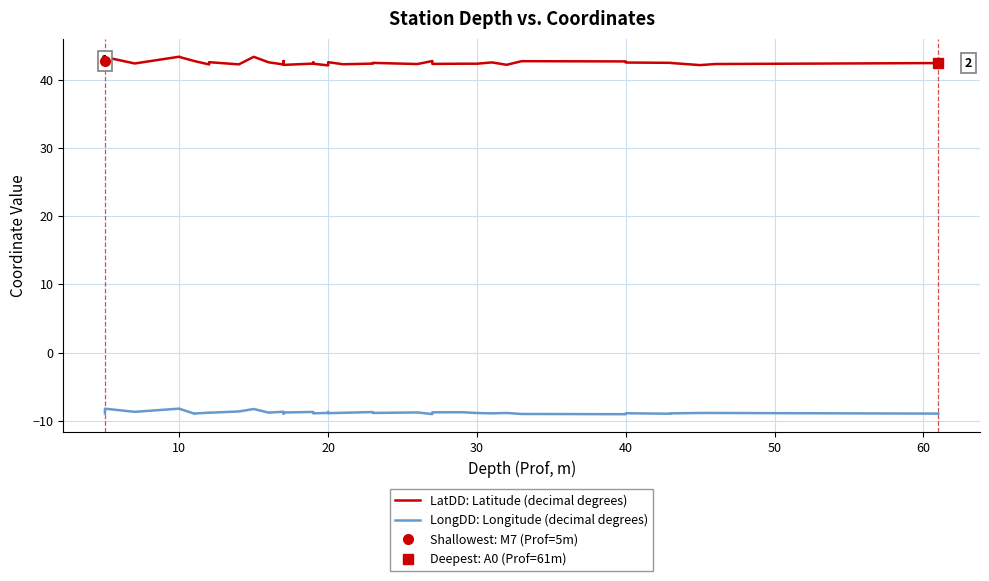

At how many categories does at least one series exceed -4?

40